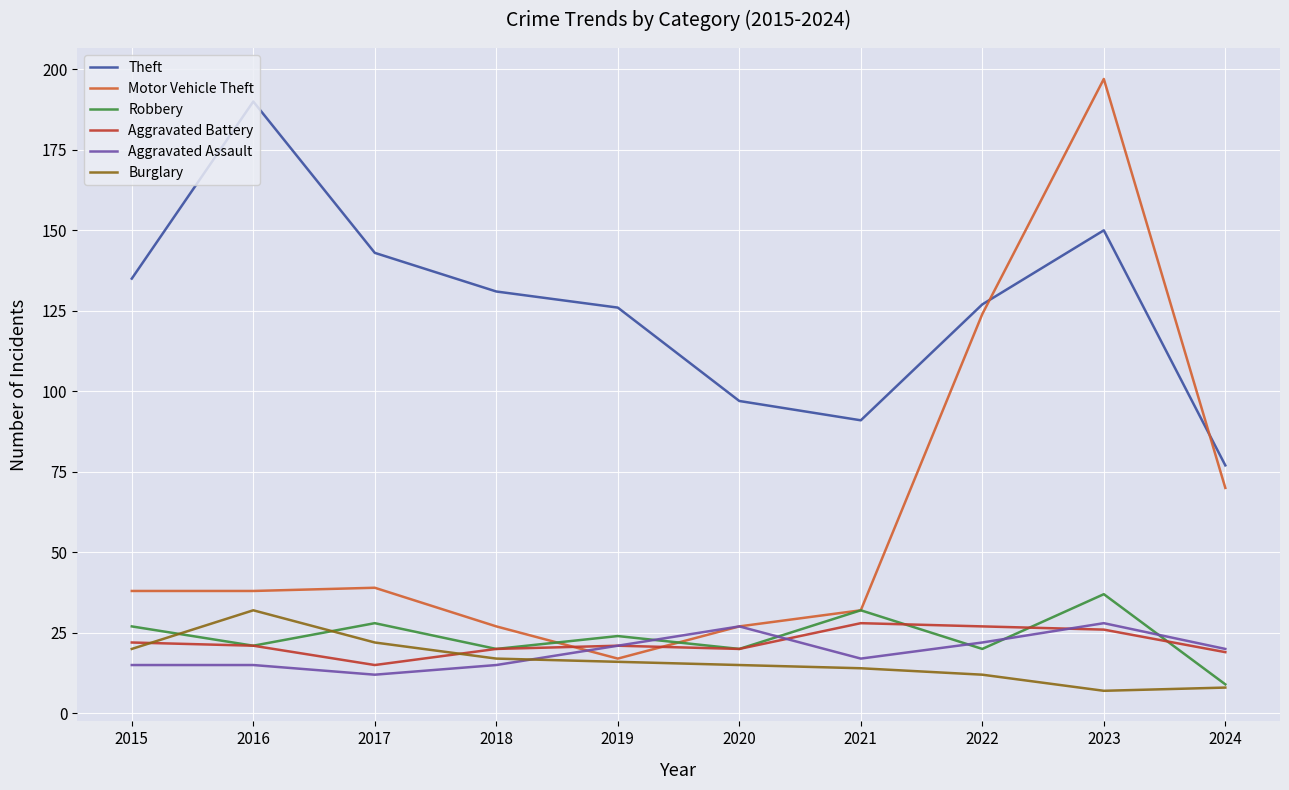

Is it true that Motor Vehicle Theft equals 125 at 2024?

False